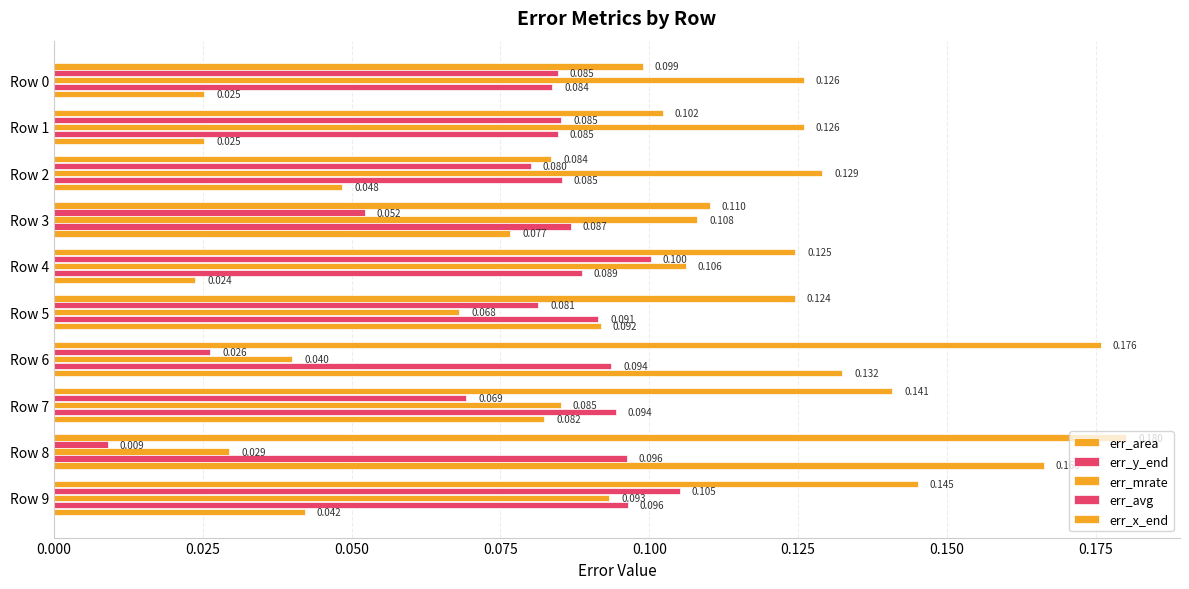

What is the highest value of the err_y_end series?

0.1